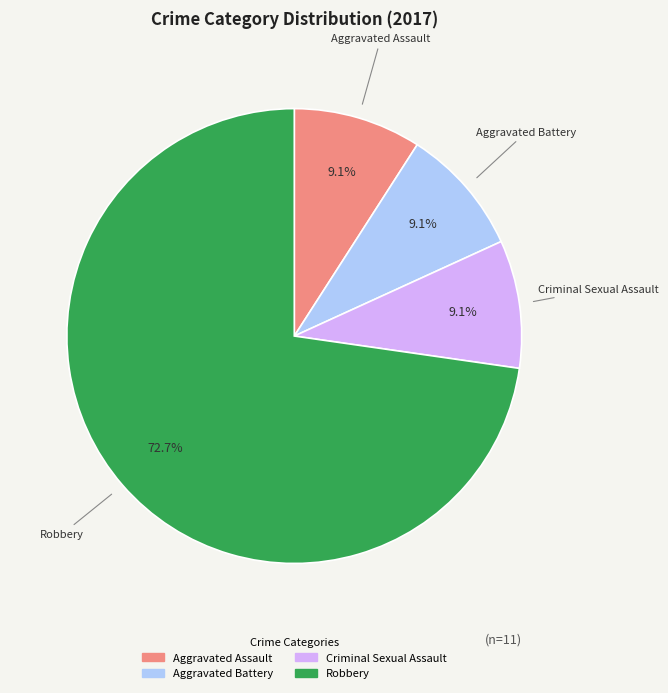

Is there a majority slice in this chart?

Yes